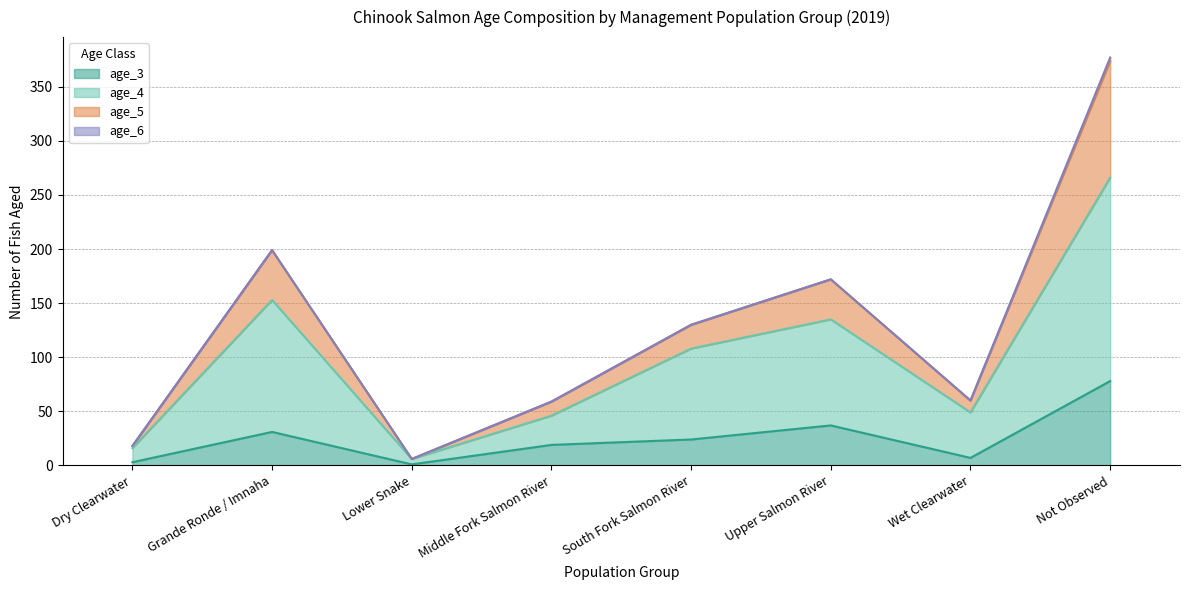

Between Lower Snake and Grande Ronde / Imnaha, which is larger?

Grande Ronde / Imnaha